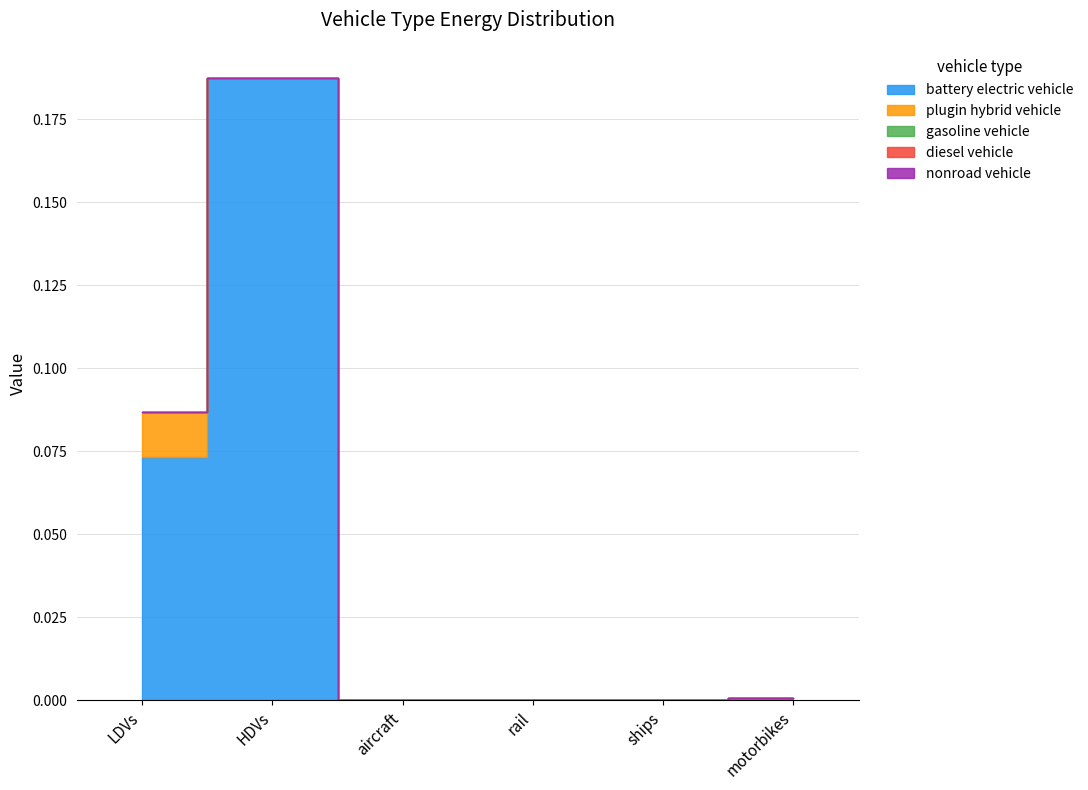

At which category is the sum across all series the highest?

HDVs